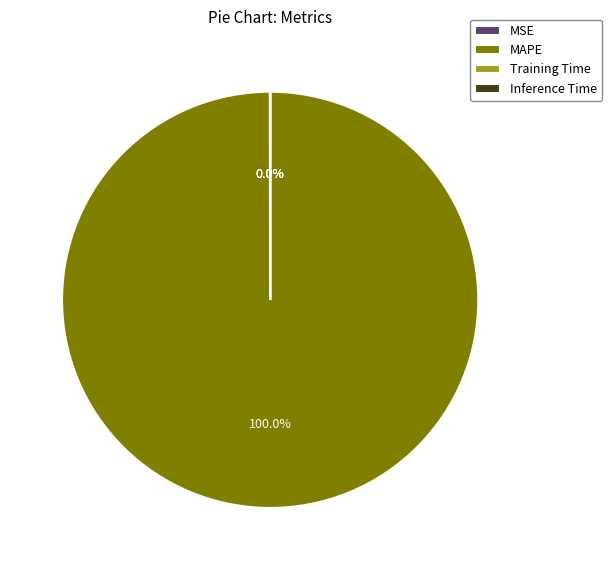

What is the majority slice?

MAPE